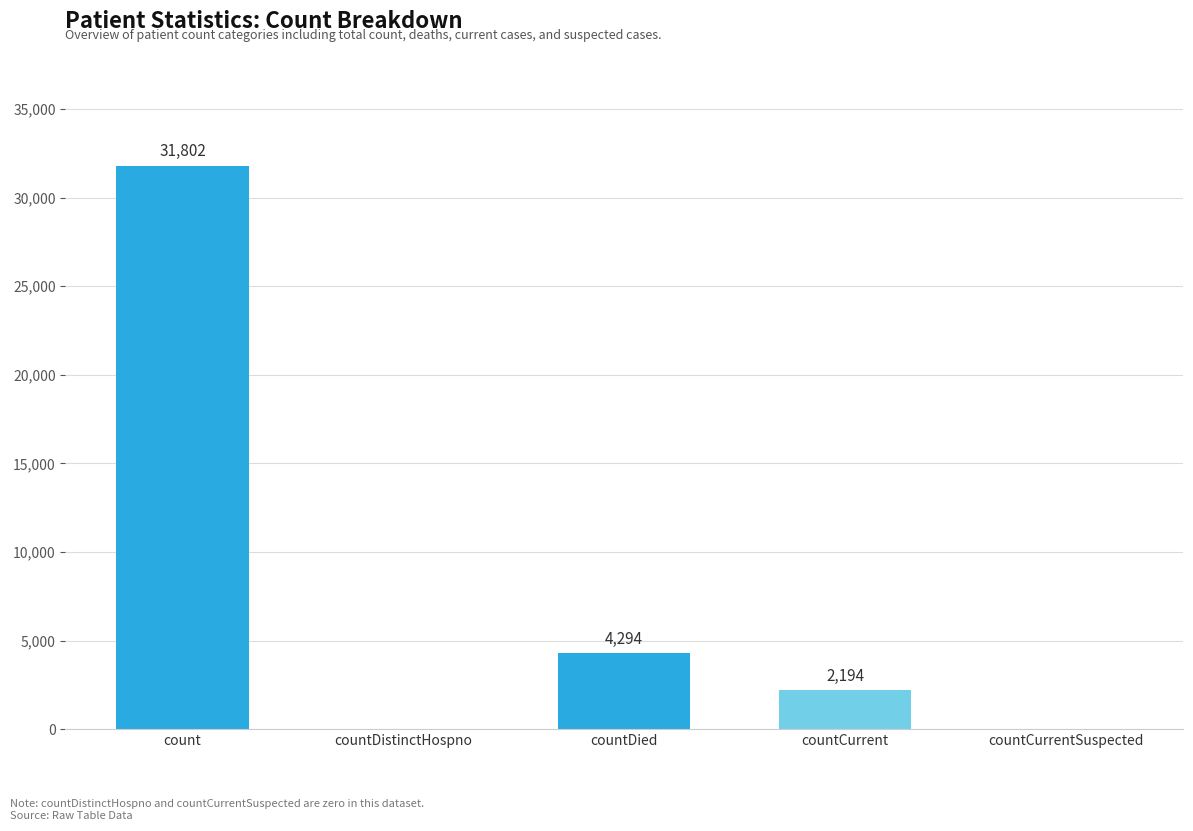

What is the change in value from count to countDistinctHospno?

-31802